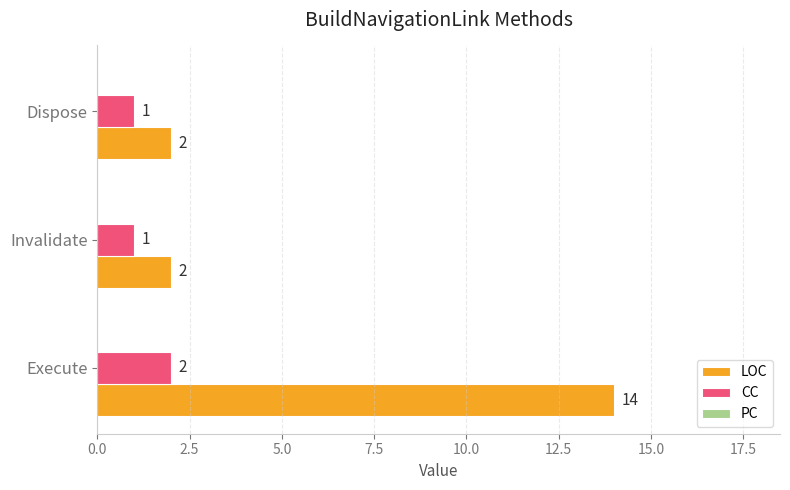

What is the difference between the maximum and second lowest values in the LOC series?

12